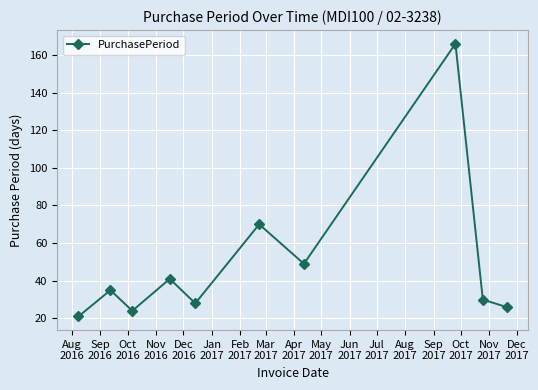

Count the number of categories in the chart.

10